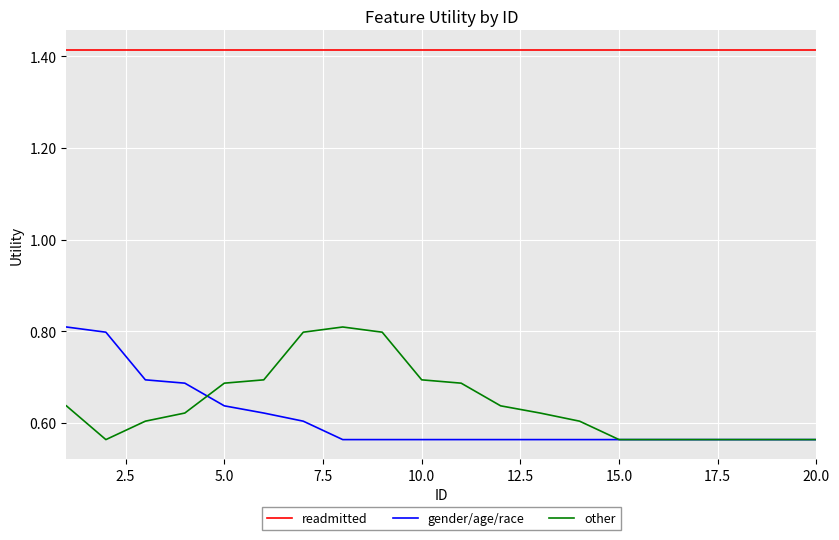

True or false: gender/age/race and readmitted cross at least once.

False